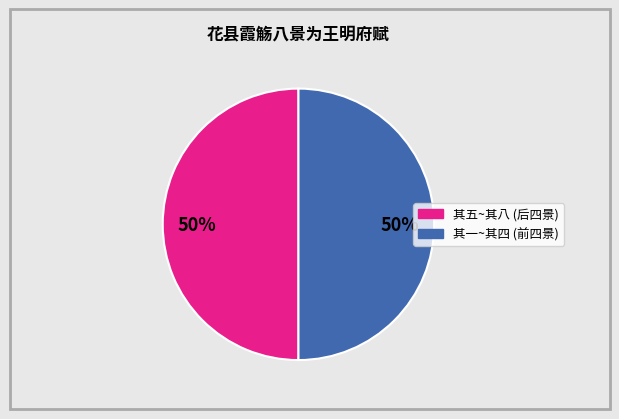

How many slices are in this pie chart?

2